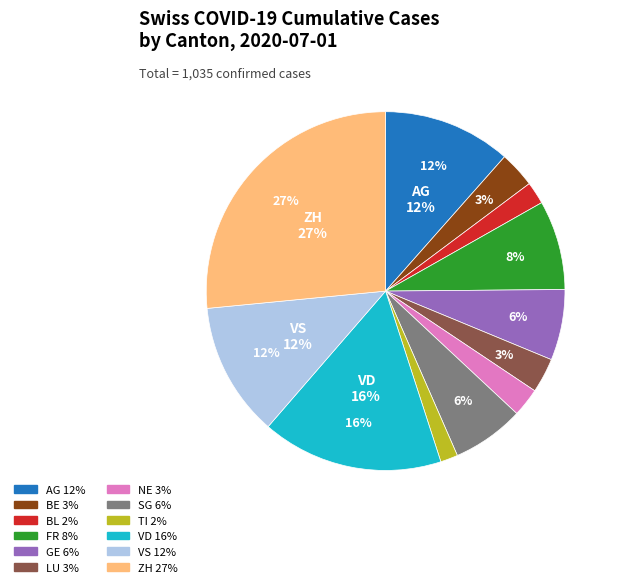

True or false: ZH accounts for 35% of the total.

False